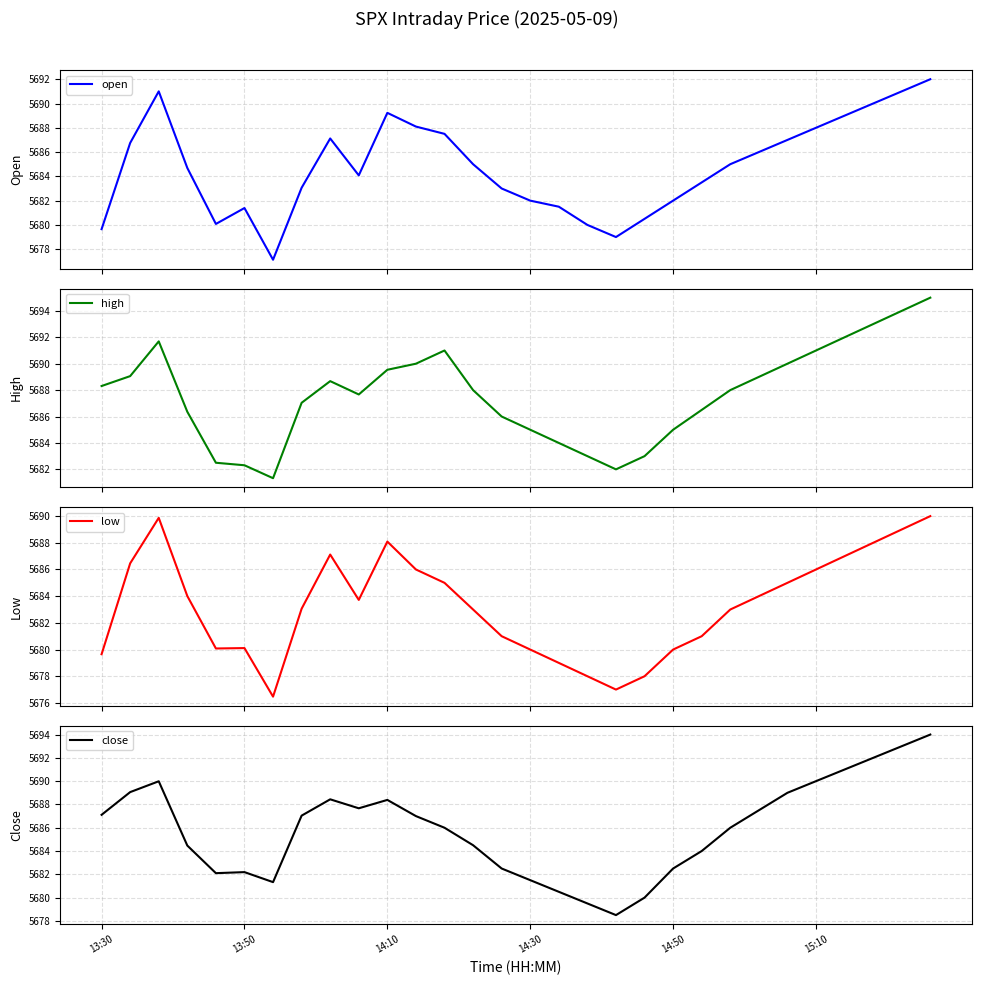

True or false: high has more than 2 interior local peaks.

True